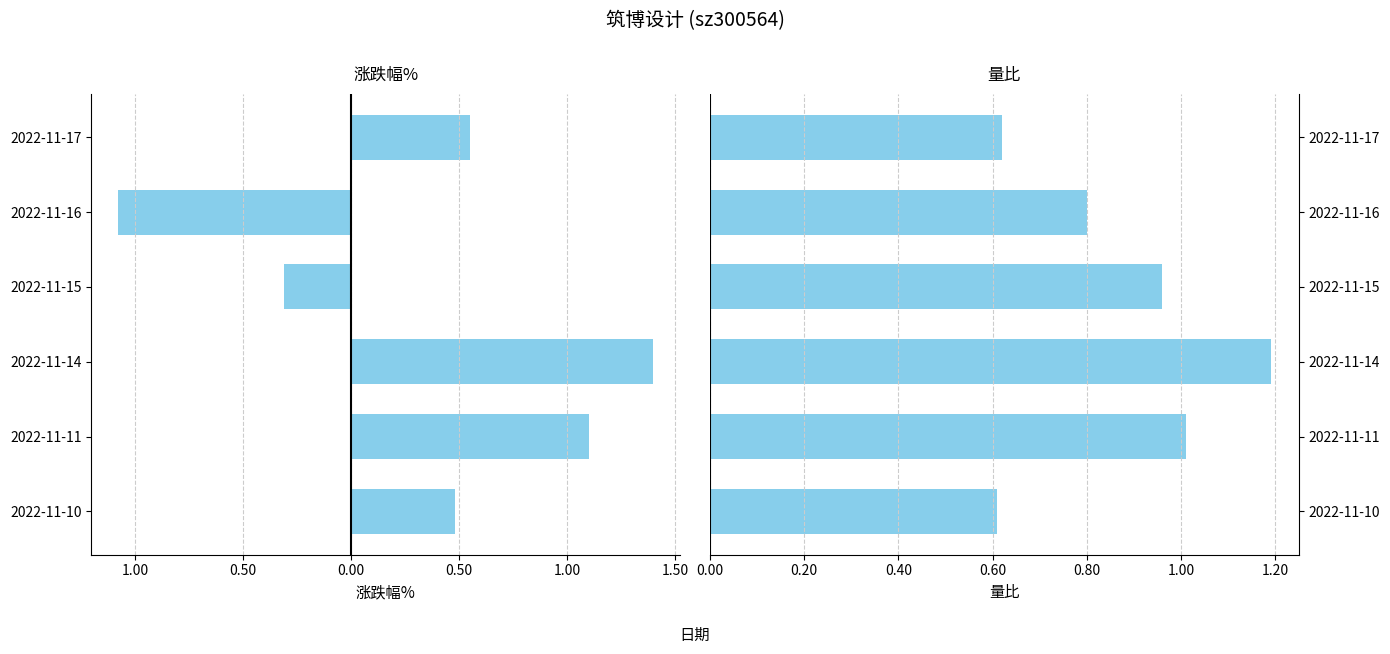

At 2022-11-15, list the series in order from smallest to largest.

涨跌幅%, 量比